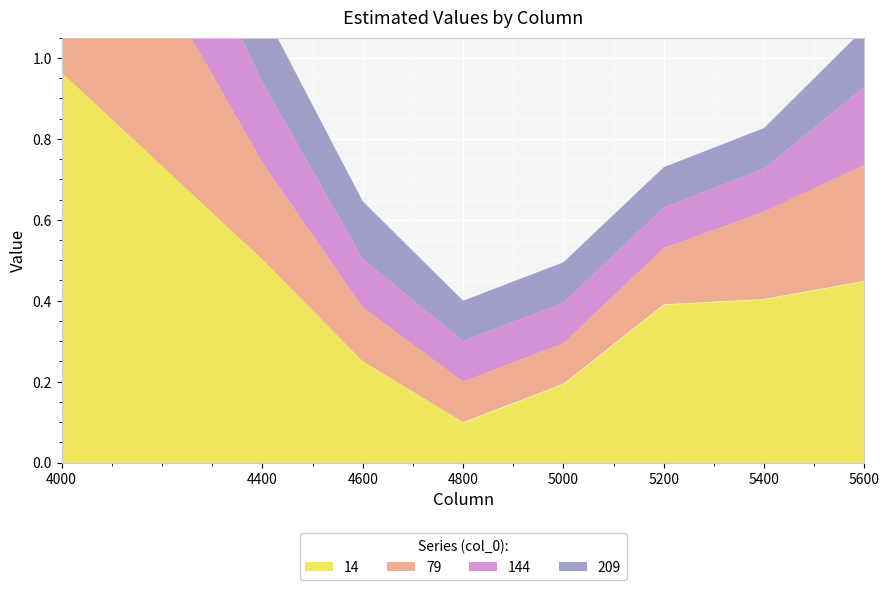

What is the value of the 209 point at the 1st from the left?

0.1